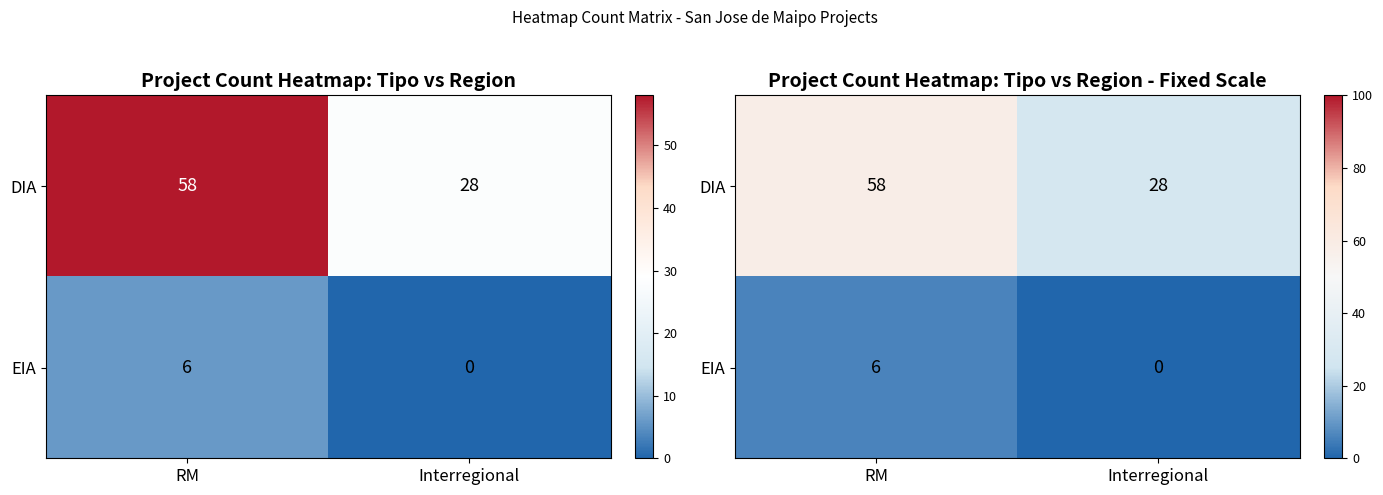

Which series has the widest spread of values?

DIA